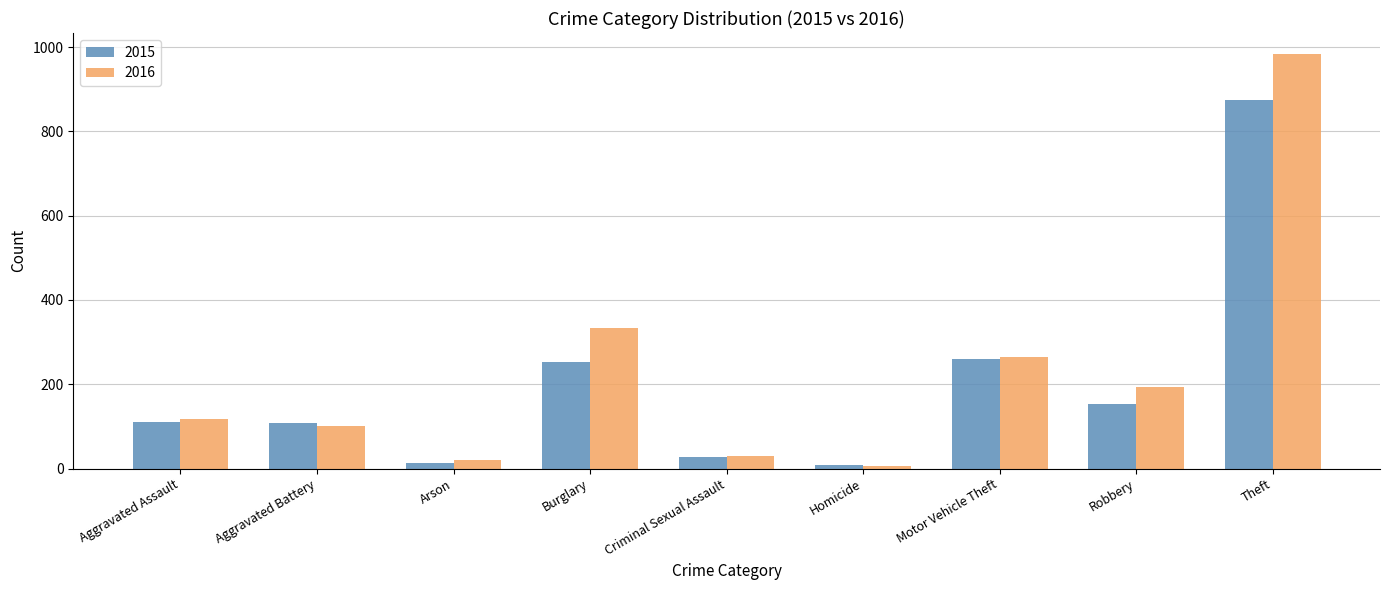

Is the value of 2015 at Aggravated Battery greater than the value of 2016 at Burglary?

No